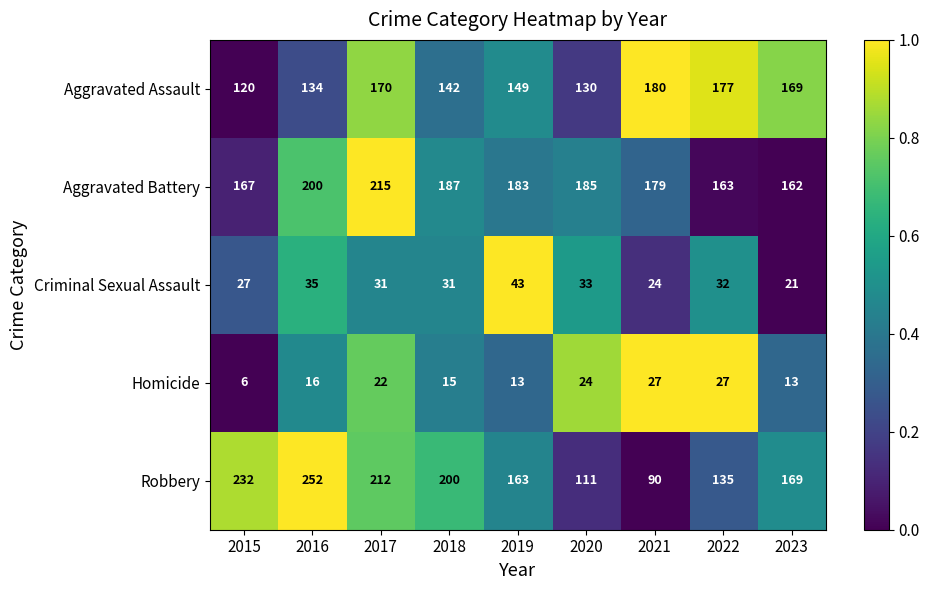

Is it true that Aggravated Battery equals 91 at 2019?

False